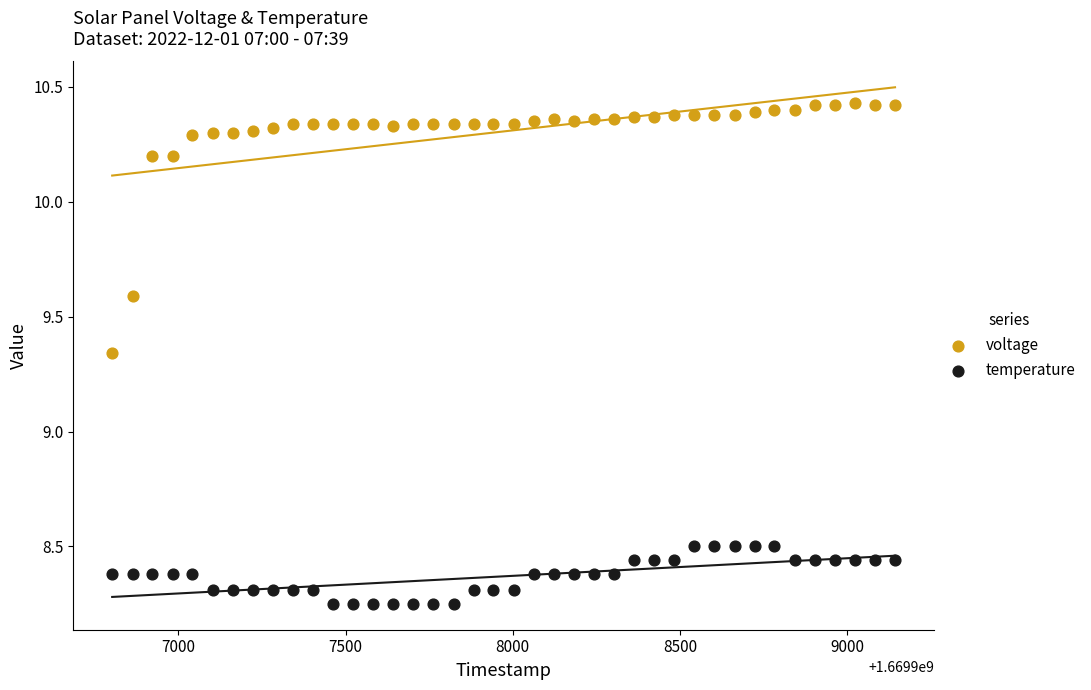

Across all data points, what is the range of Y values (max minus min)?

2.2